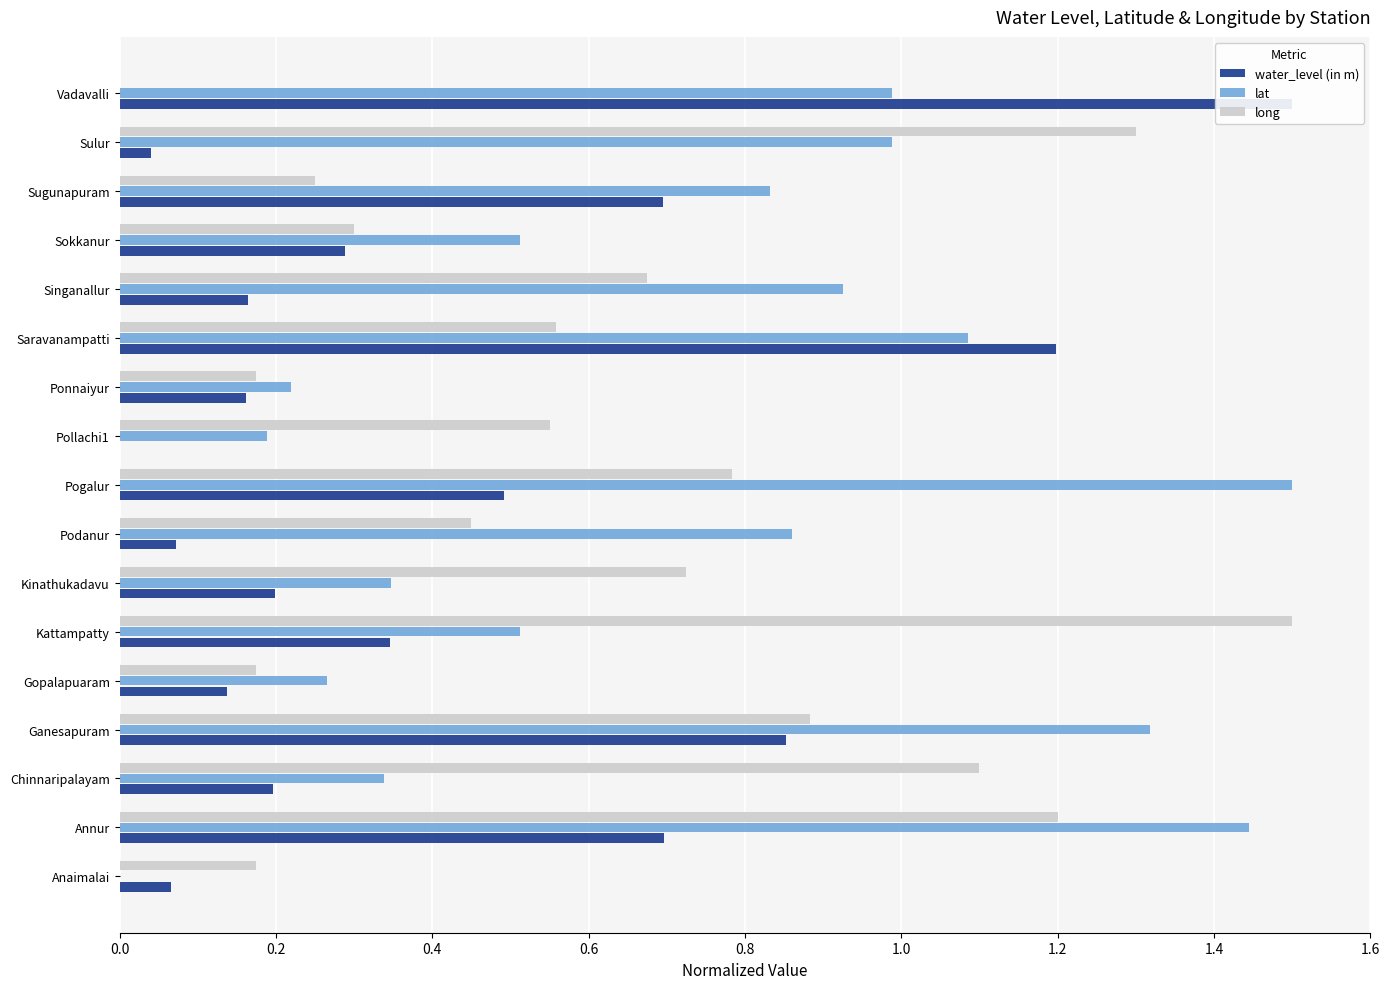

What is the difference between the second highest and second lowest values in the long series?

1.1